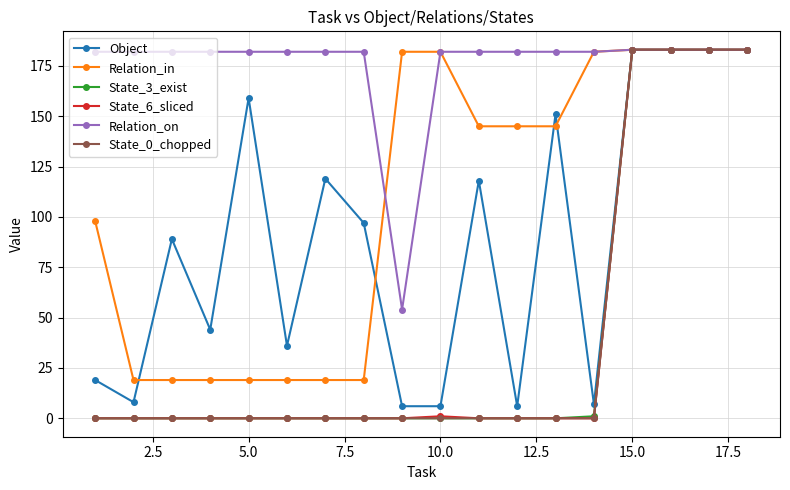

Which series has the largest total across all categories?

Relation_on